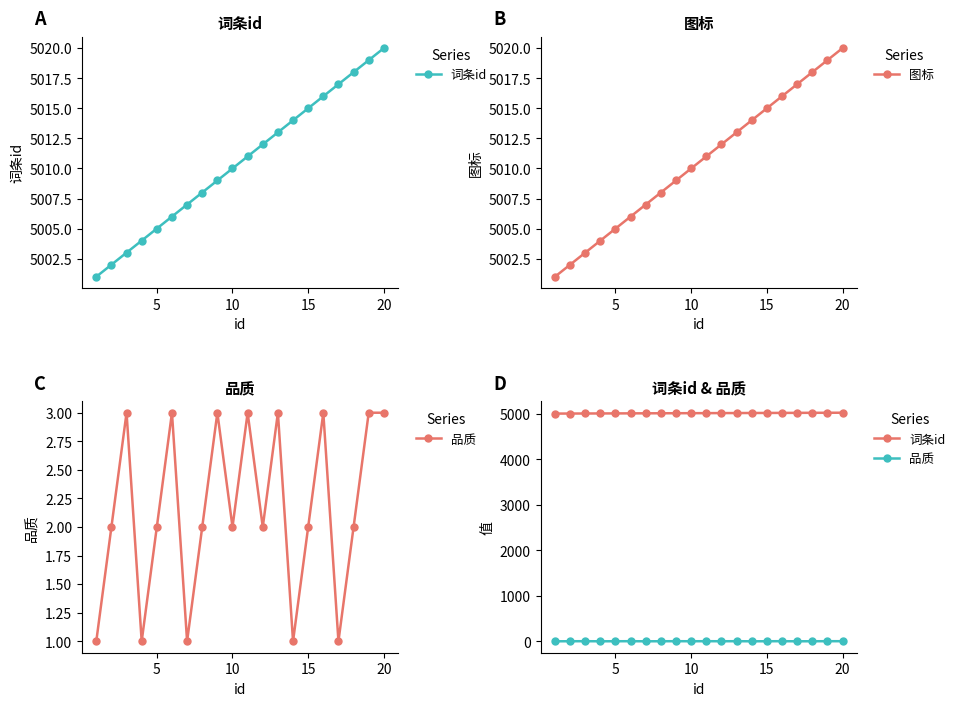

True or false: 词条id and 图标 cross at least once.

False